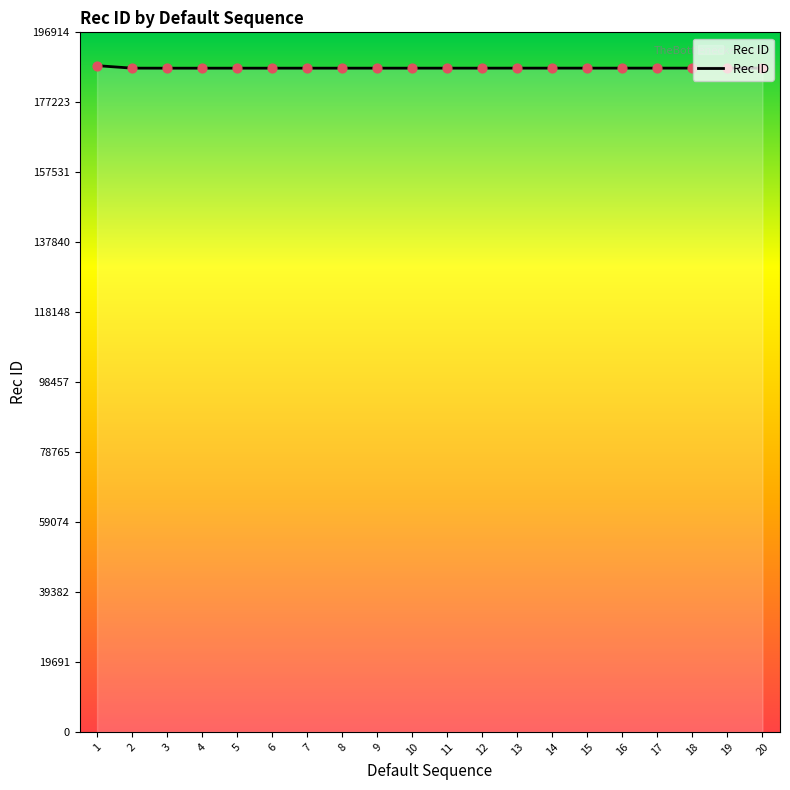

What is the change in value from 10 to 20?

+14